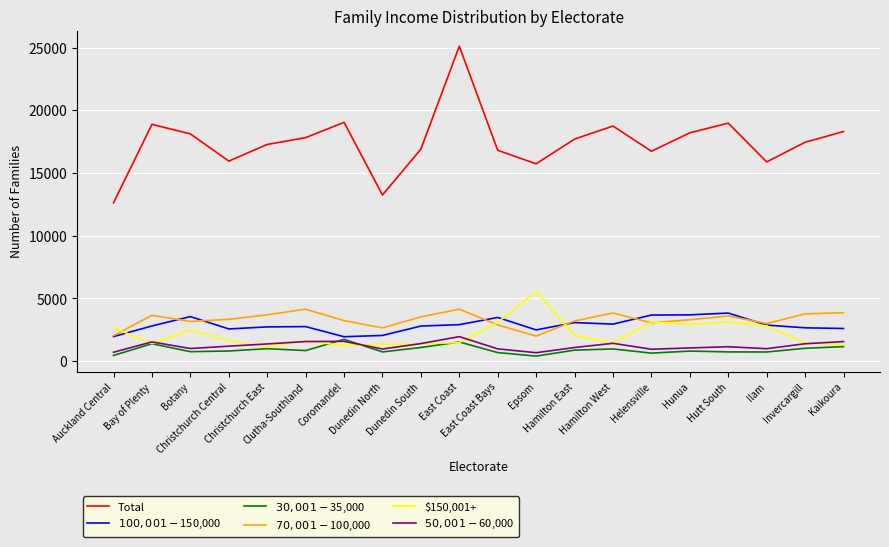

What position from the right is Botany?

18